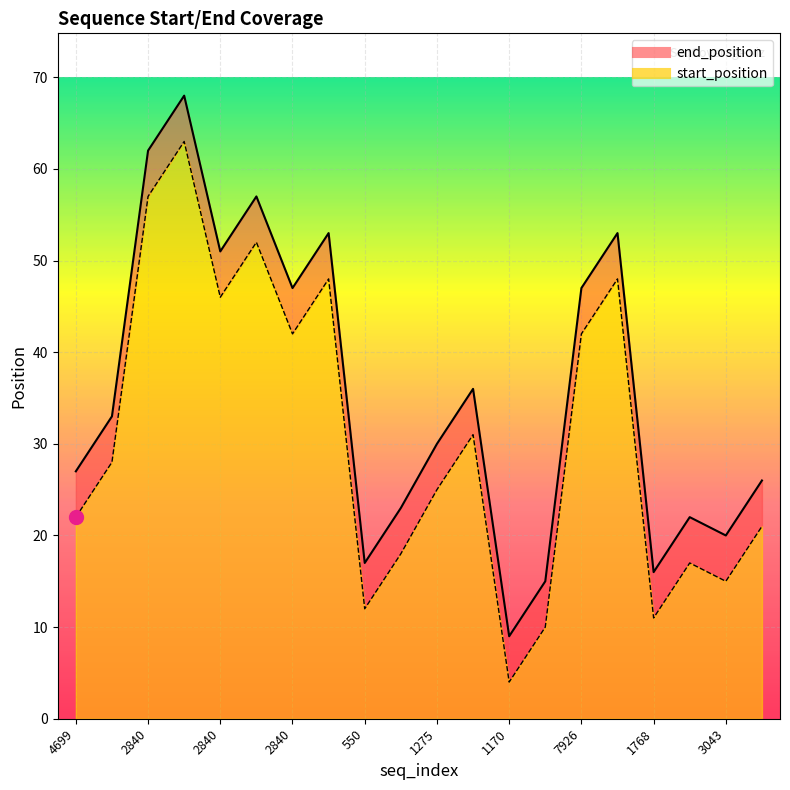

True or false: start_position and end_position intersect in this chart.

False